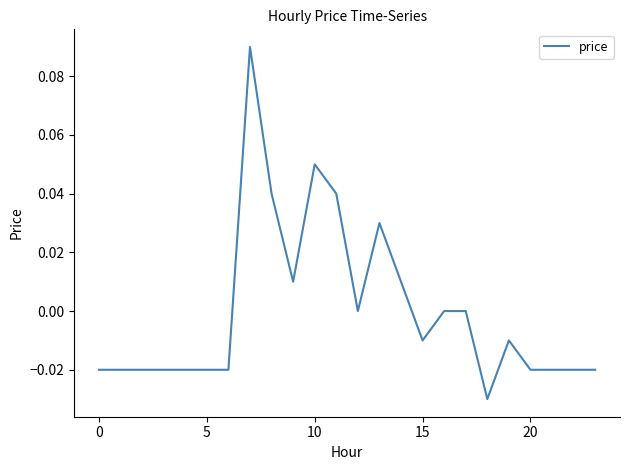

How many lines are shown in the chart?

1